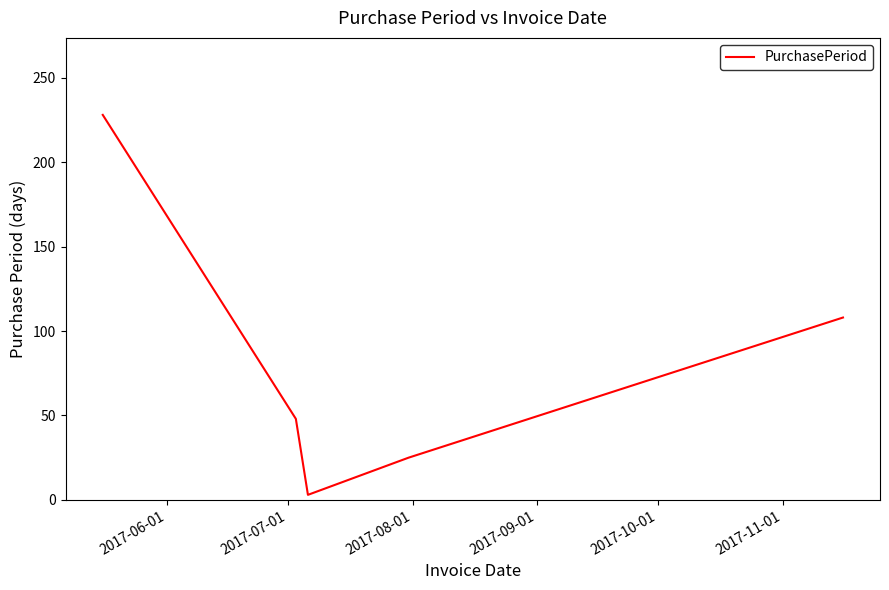

How many distinct data groups are displayed?

1